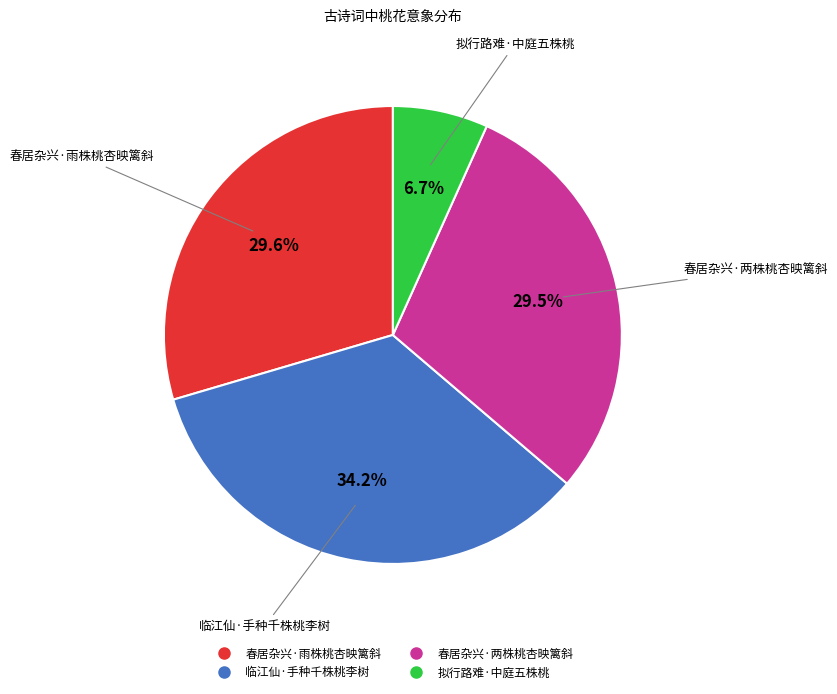

Combined, do 春居杂兴·两株桃杏映篱斜 and 拟行路难·中庭五株桃 account for over 50%?

No